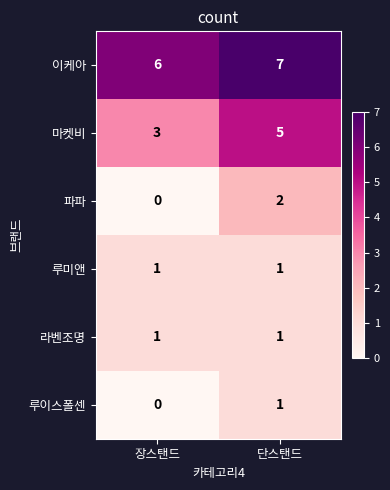

What is the sum of all 마켓비 values?

8